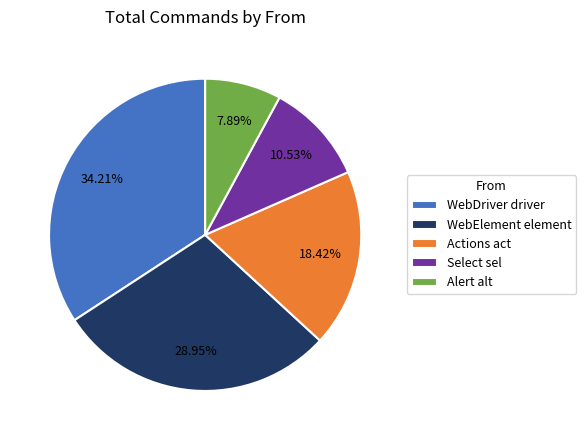

Does any single category account for the majority?

No